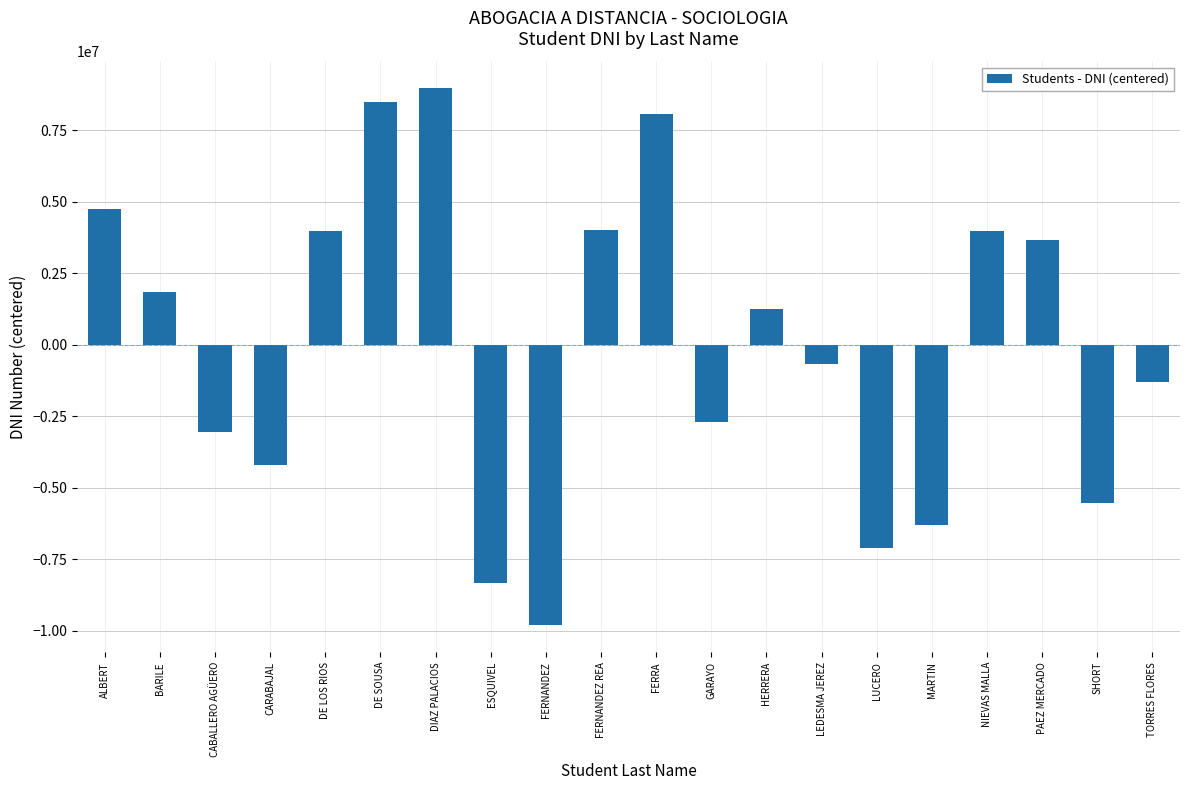

The chart shows a value of -665160.8 at LEDESMA JEREZ. True or false?

True